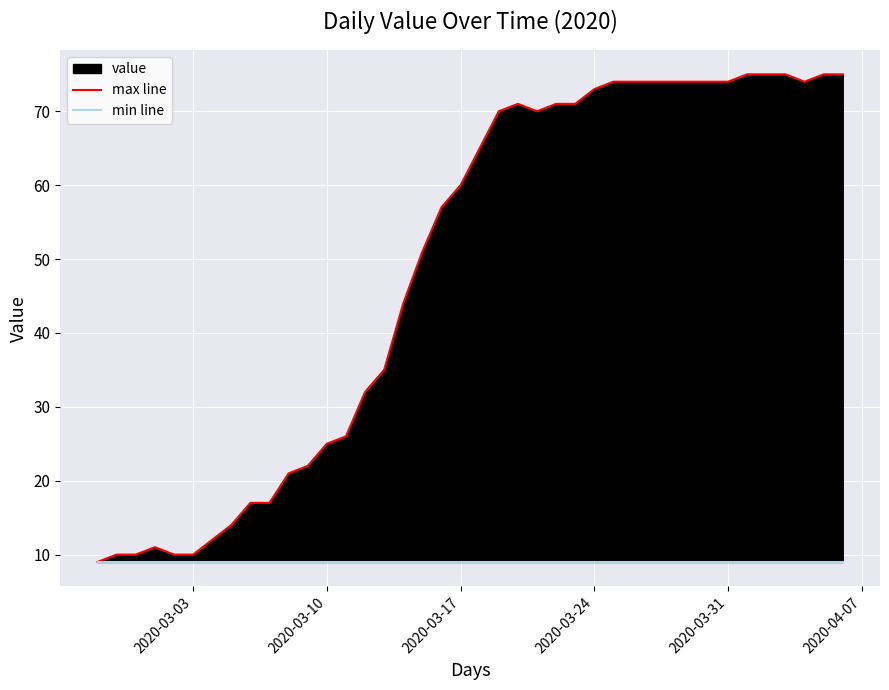

Count the number of categories in the chart.

40